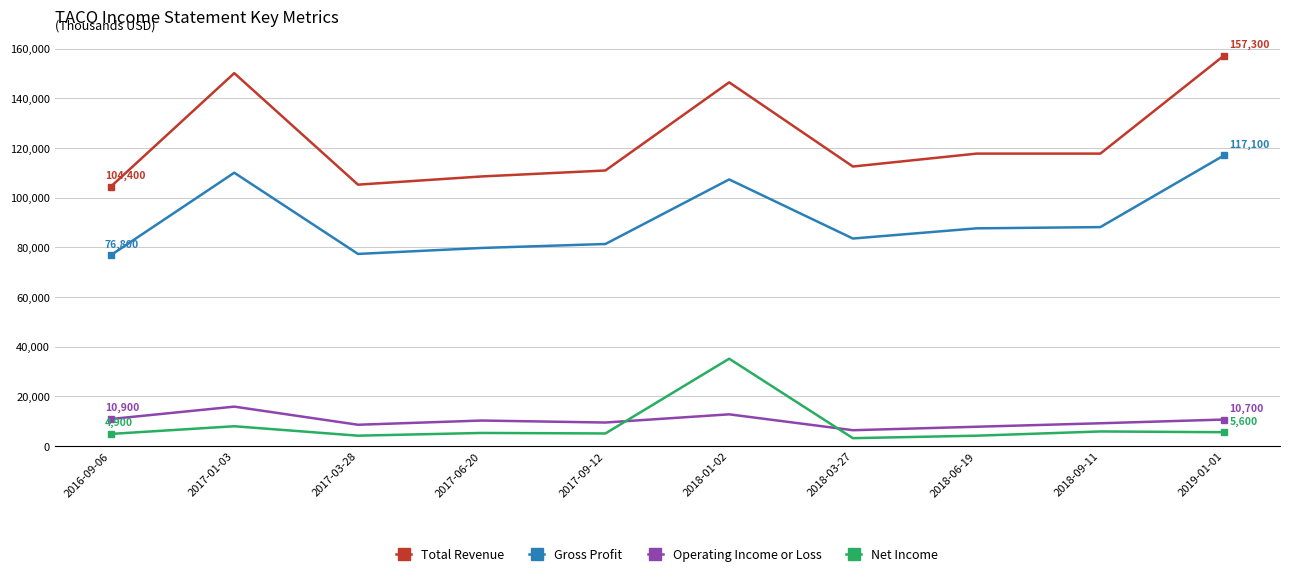

List the series in order of their peak value, lowest first.

Operating Income or Loss, Net Income, Gross Profit, Total Revenue